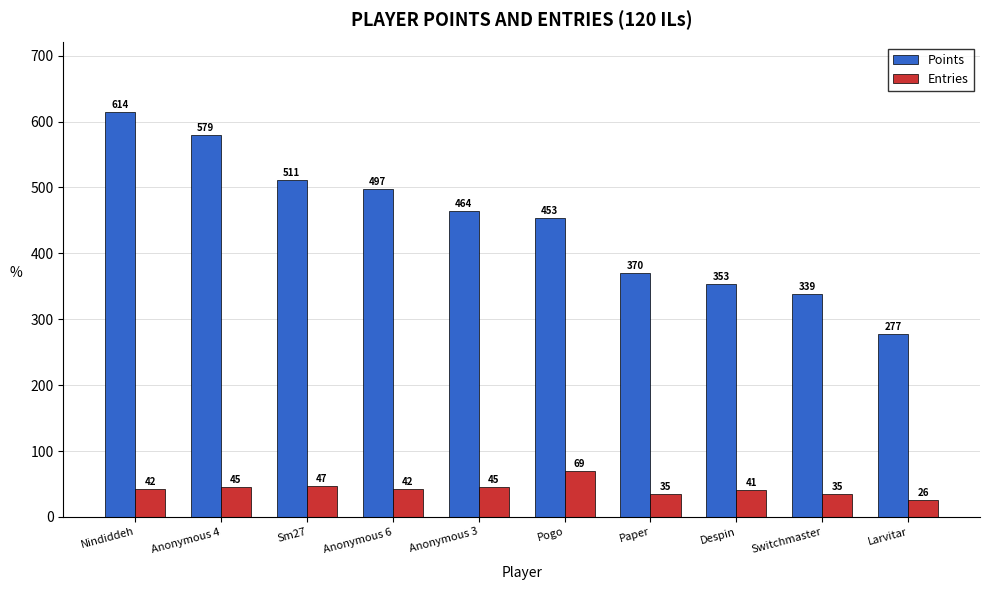

What is the total value across all series at Pogo?

522